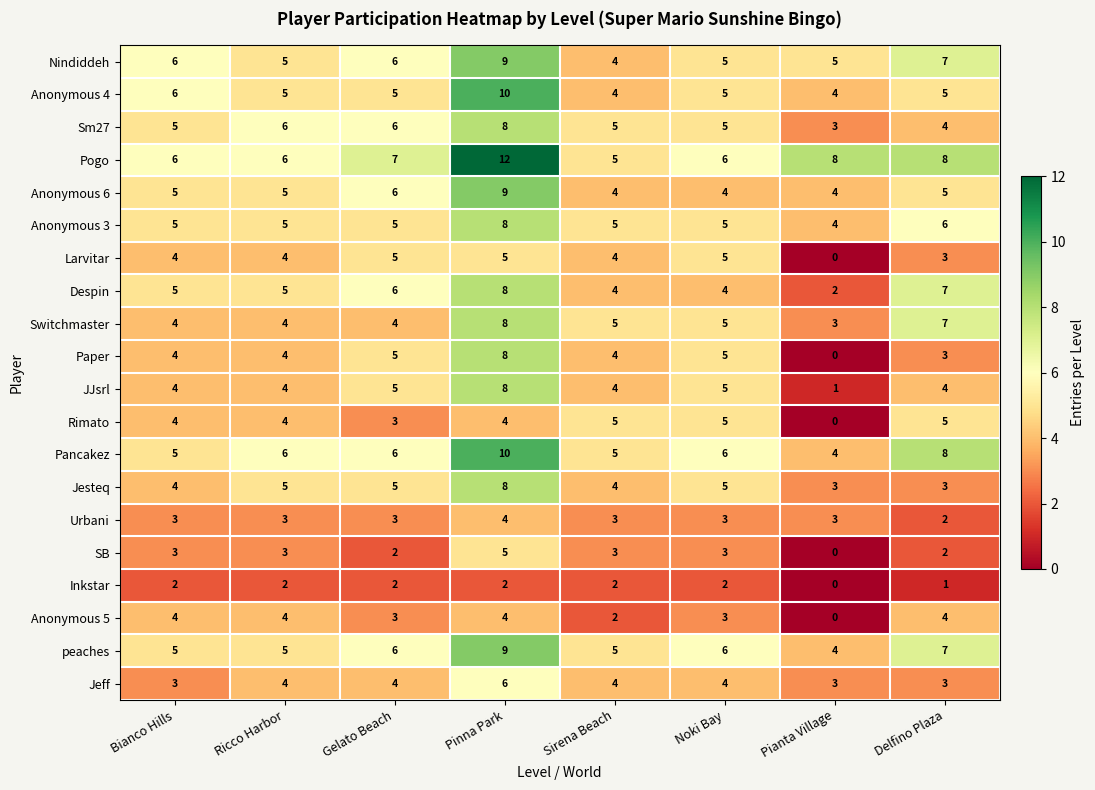

At which label does peaches reach its peak?

Pinna Park